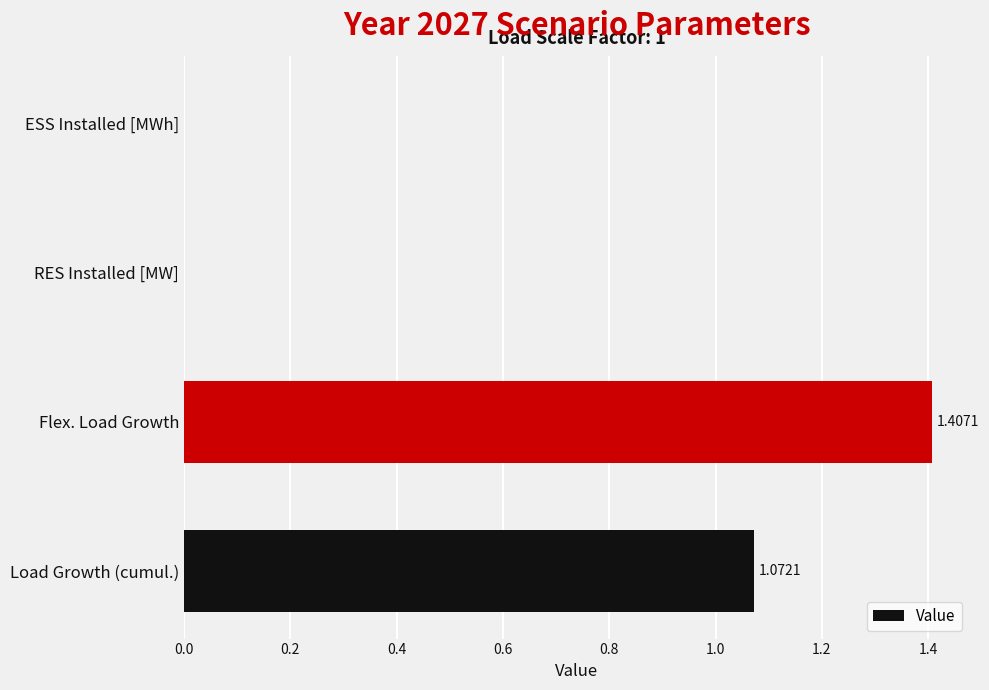

What is the change in value from Load Growth (cumul.) to ESS Installed [MWh]?

-1.1